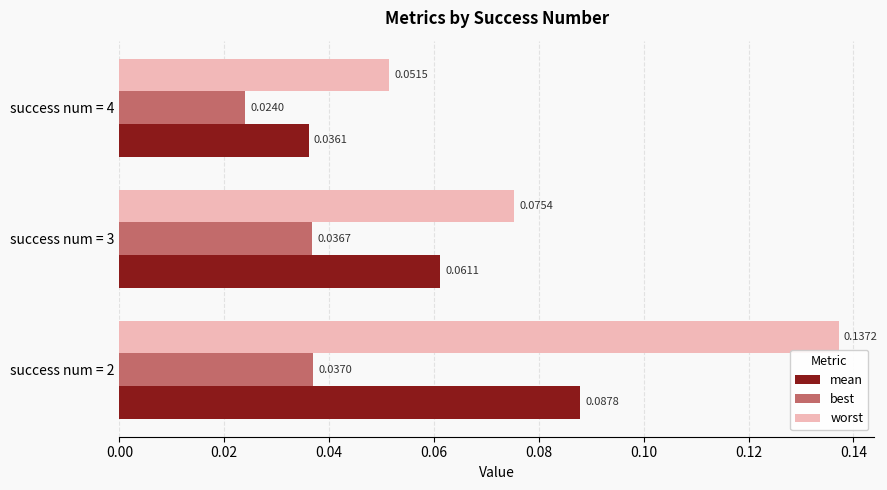

At which category is the sum across all series the highest?

success num = 2